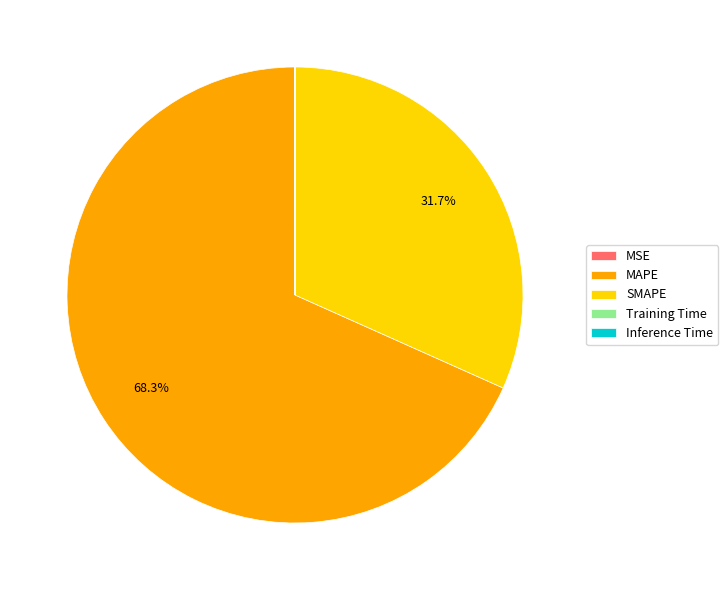

What is the majority slice?

MAPE